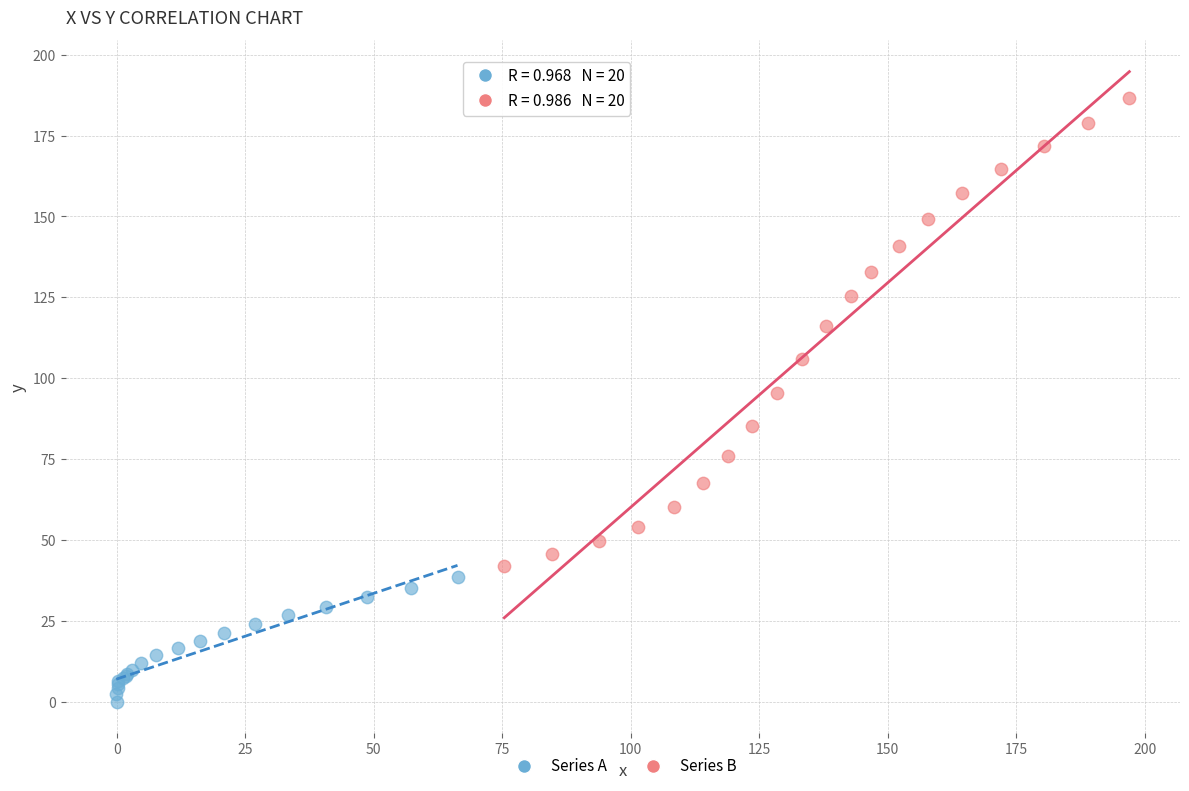

Which series has the widest spread of Y values?

Series B